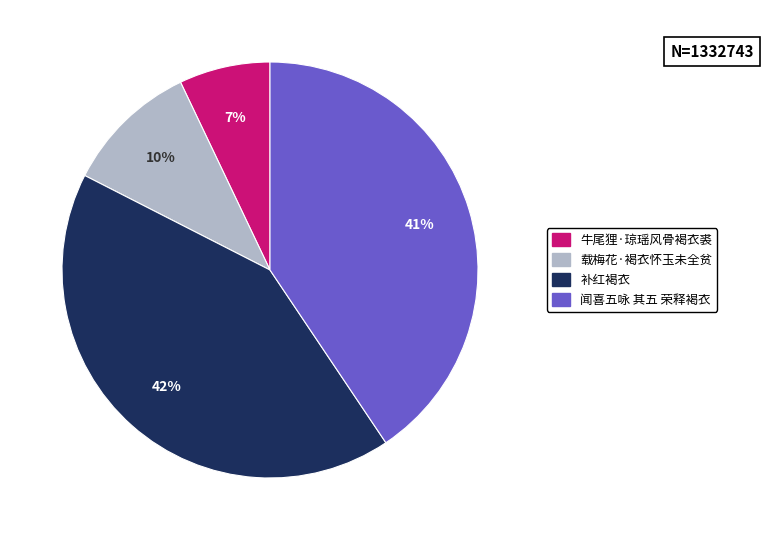

Does 闻喜五咏 其五 荣释褐衣 account for over 50% of the chart?

No